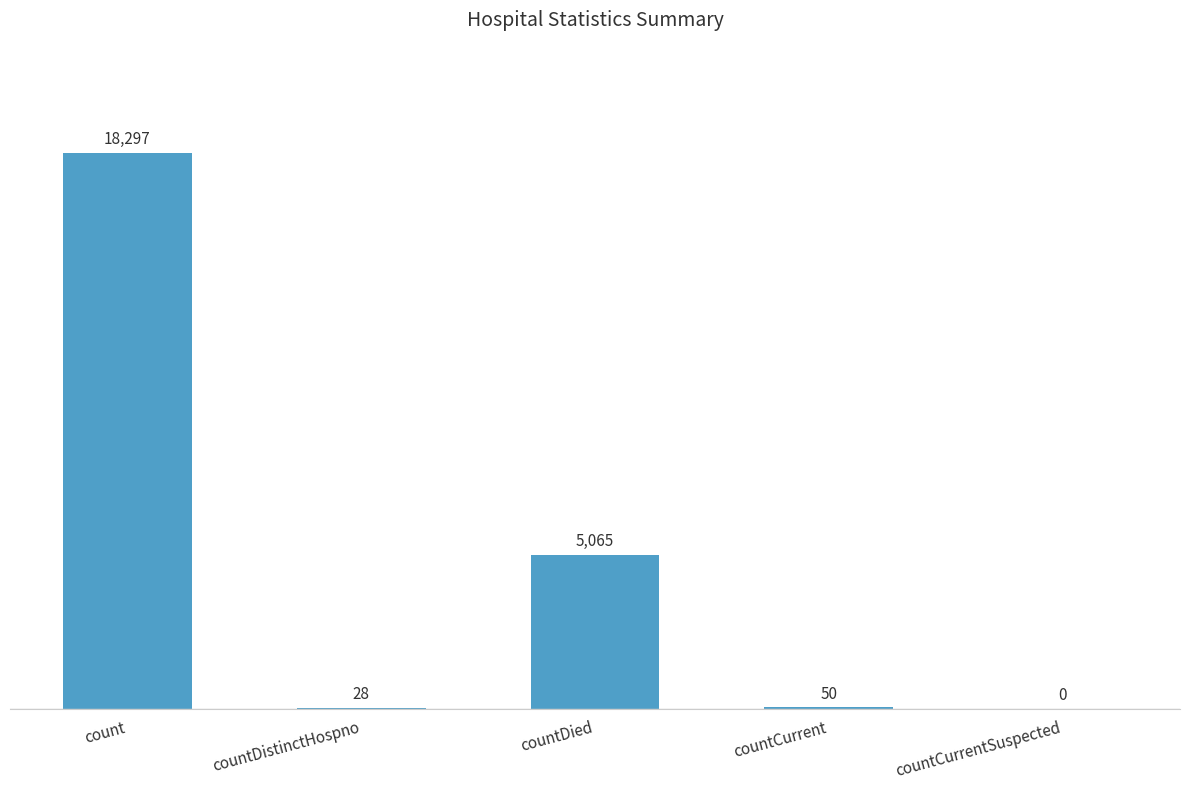

True or false: the data shows 12328 at countCurrentSuspected.

False